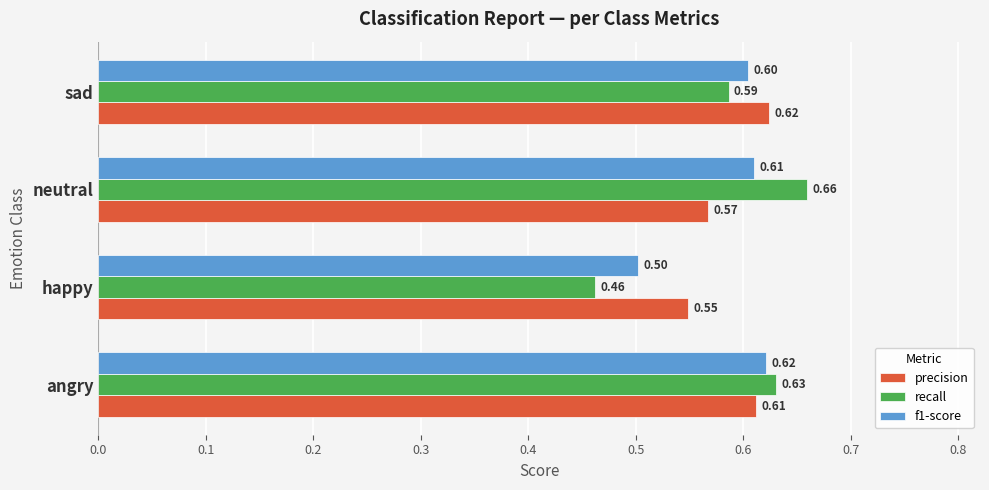

Where is recall nearest to the value 0?

happy